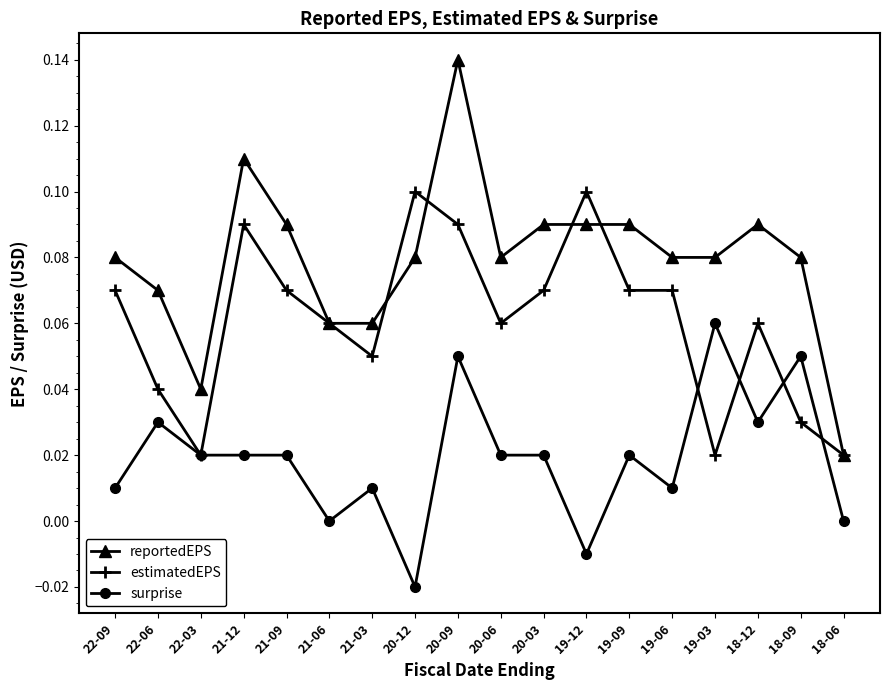

At 20-06, list the series in order from smallest to largest.

surprise, estimatedEPS, reportedEPS